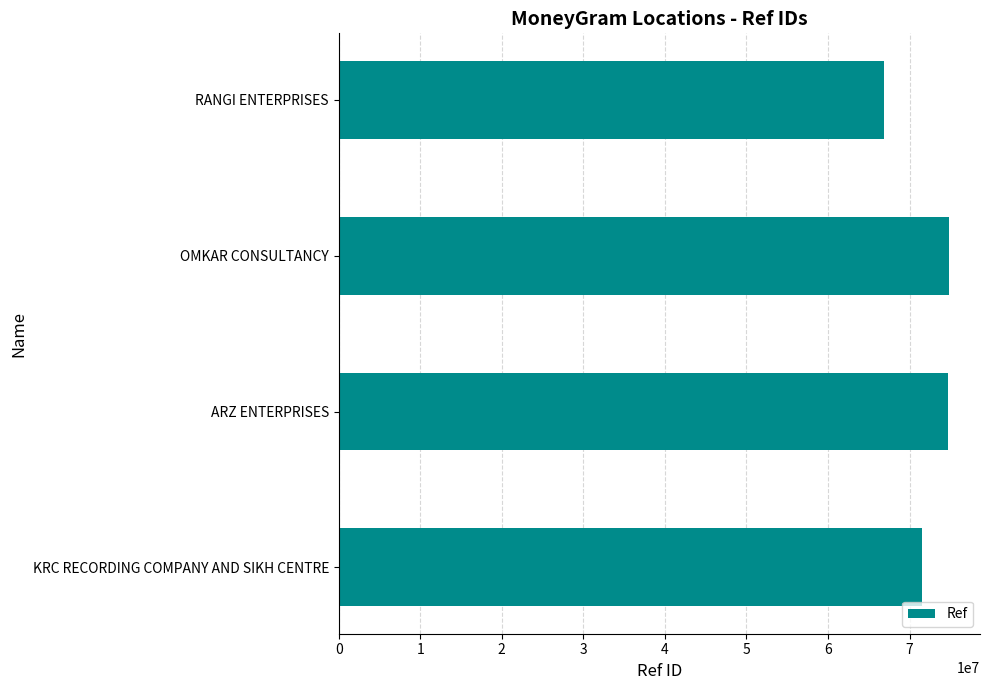

What is the greatest value displayed?

74891931